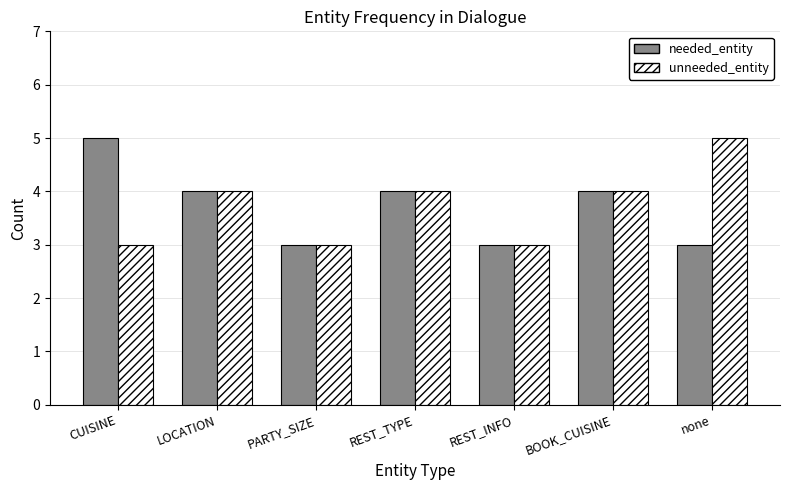

The value of unneeded_entity at REST_INFO is 4. True or false?

False